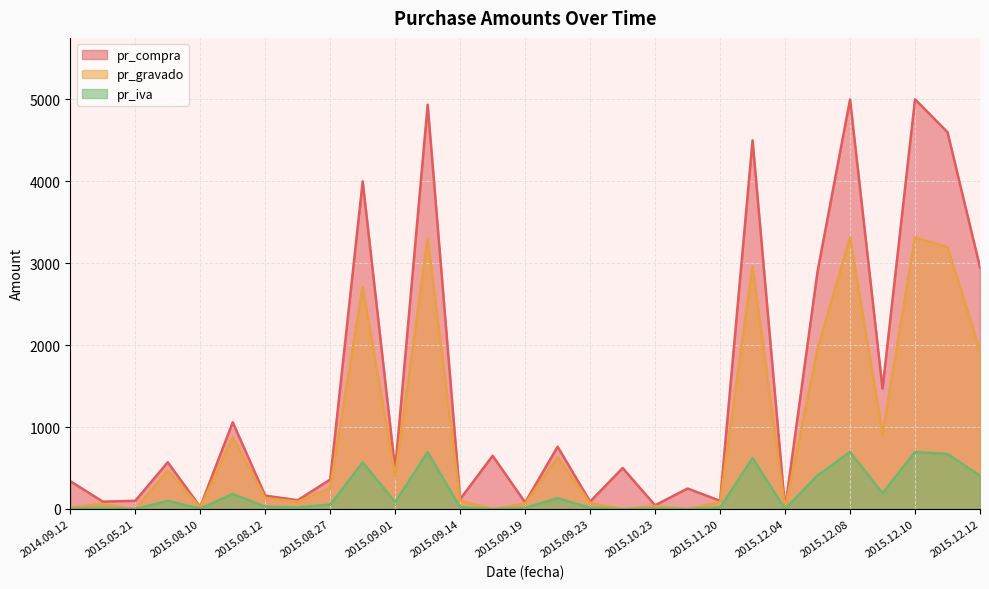

At which category does the chart reach its peak across all series?

2015.12.10